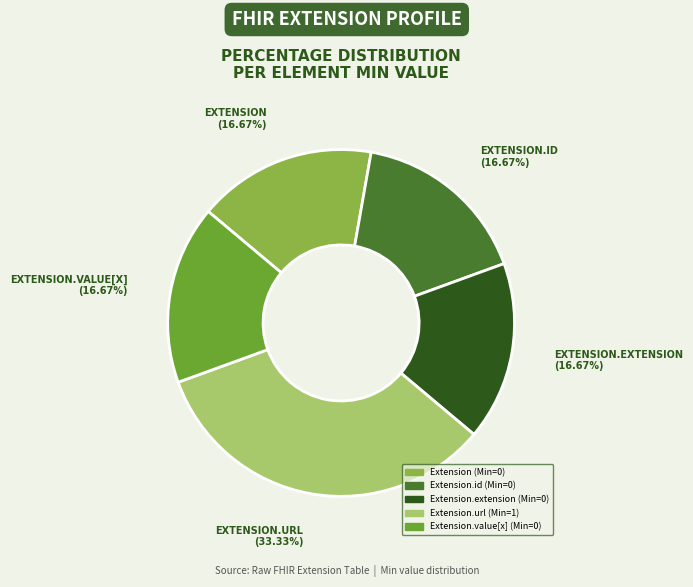

Count the number of slices in the pie.

5